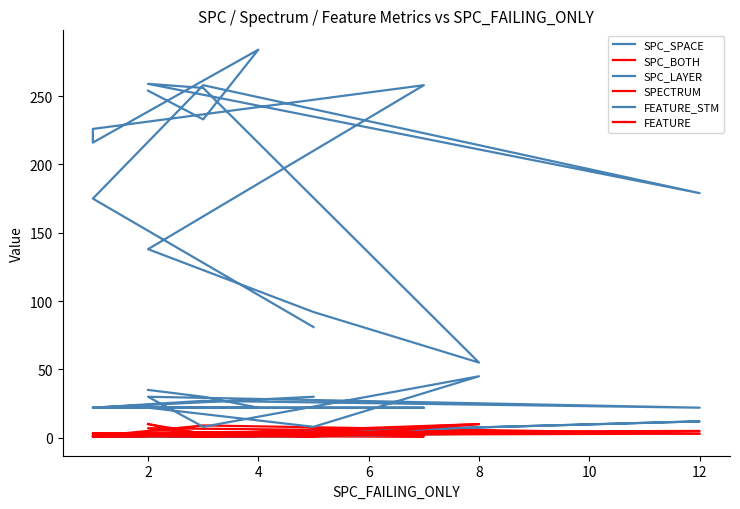

At how many categories does at least one series exceed 243?

6